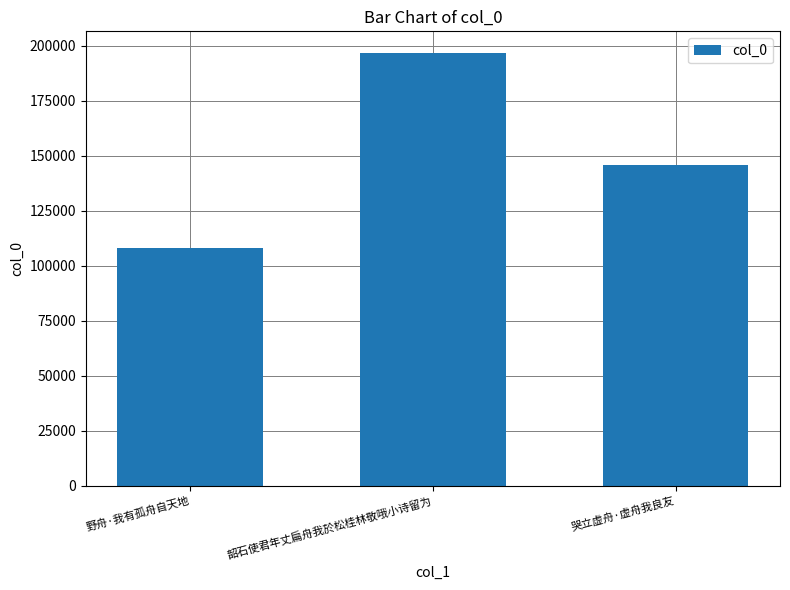

Reading right to left, what are all the values shown in this chart?

哭立虚舟·虚舟我良友=145612	韶石使君年丈扁舟我於松桂林敬哦小诗留为=196781	野舟·我有孤舟自天地=108257